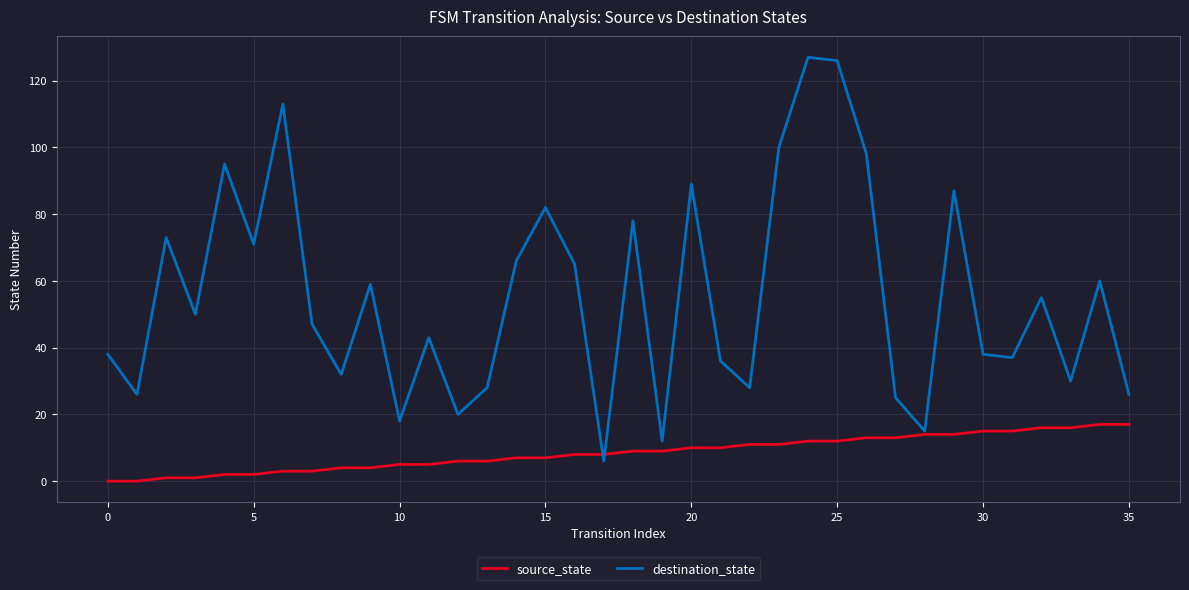

What is the maximum value for source_state?

17